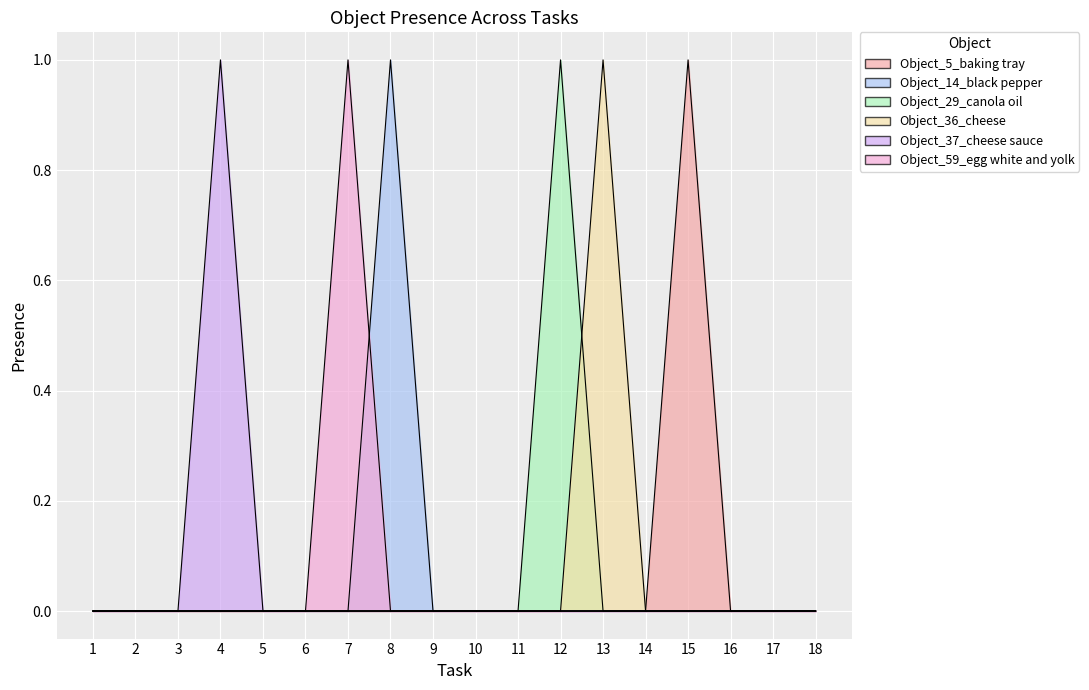

True or false: Object_14_black pepper and Object_5_baking tray intersect in this chart.

False